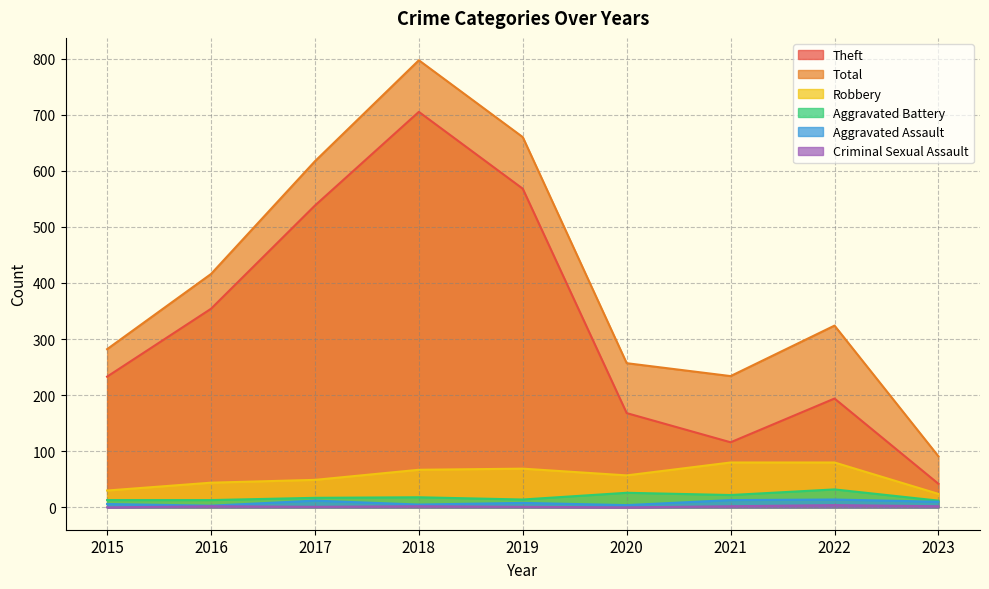

Between 2016 and 2019, which series saw the biggest shift?

Total